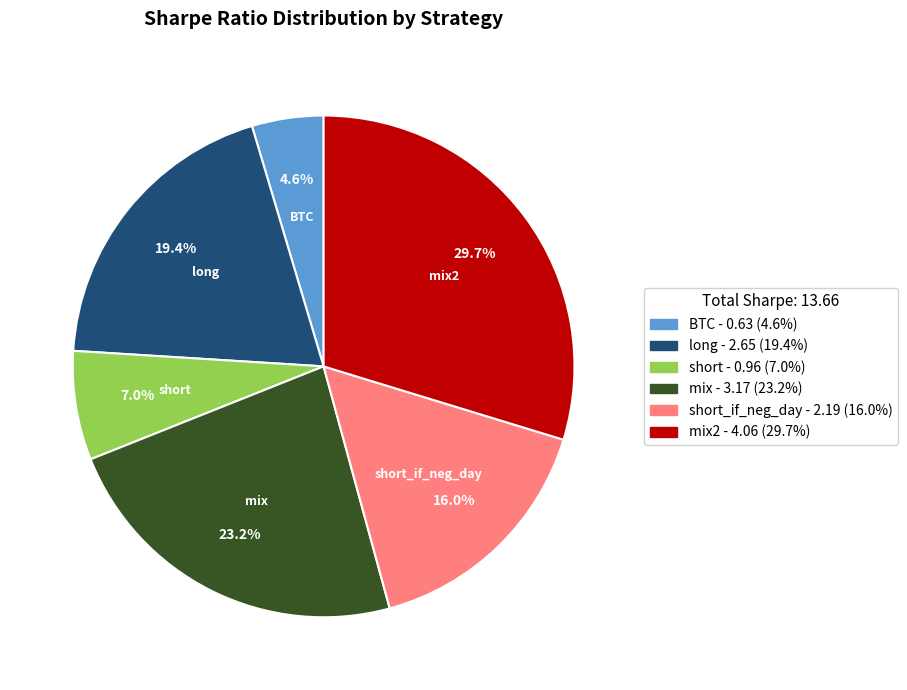

Is there any slice that represents more than half of the pie?

No